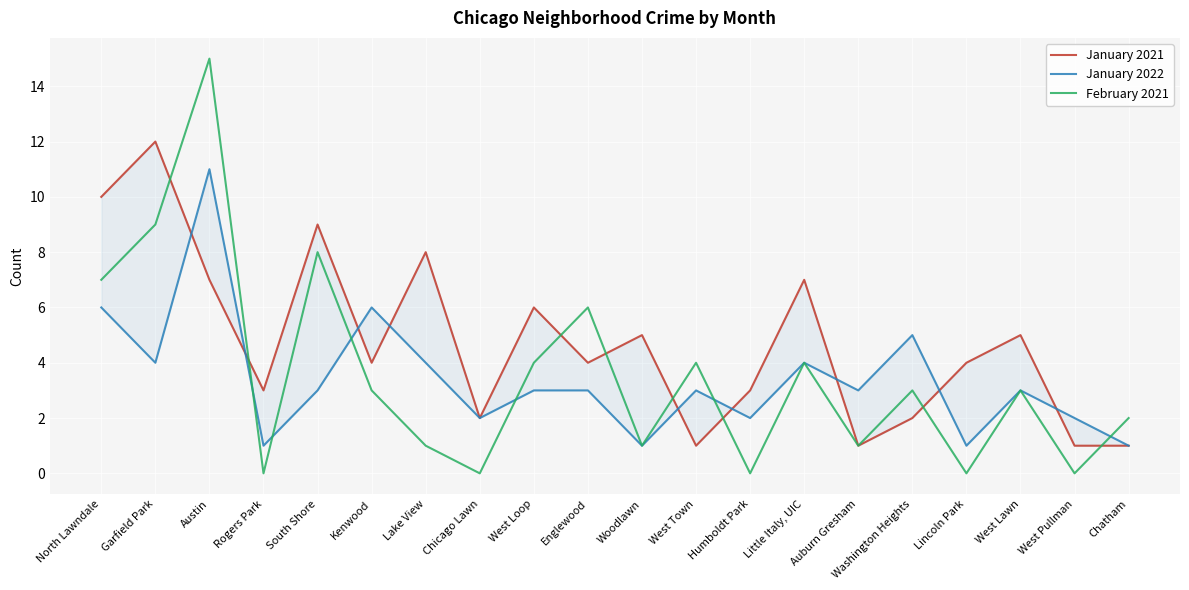

At Washington Heights, list the series in order from smallest to largest.

January 2021, February 2021, January 2022